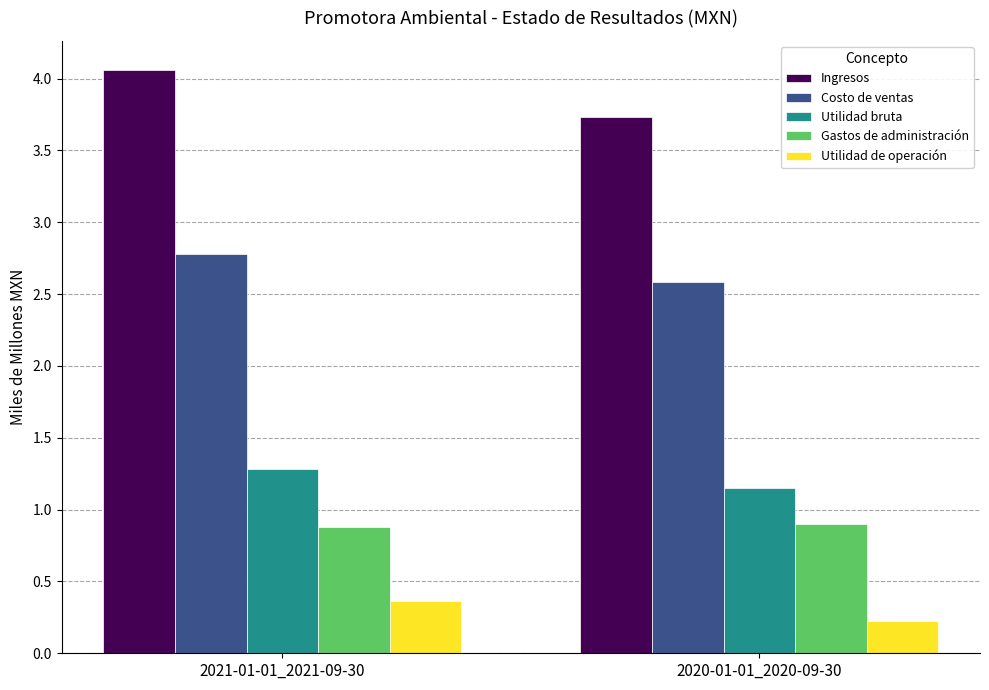

What is the label of the 1st bar from the right?

2020-01-01_2020-09-30